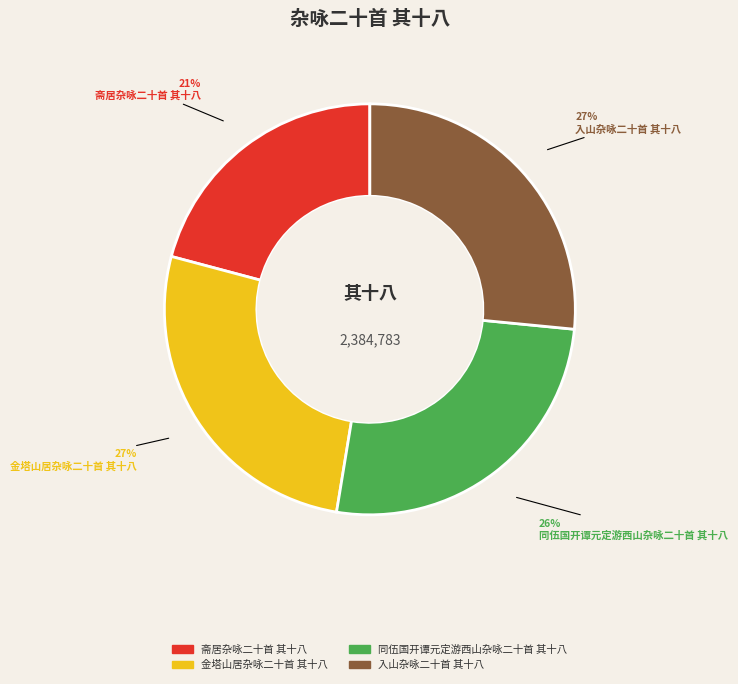

To the nearest percent, what percentage of the pie is 金塔山居杂咏二十首 其十八?

27%